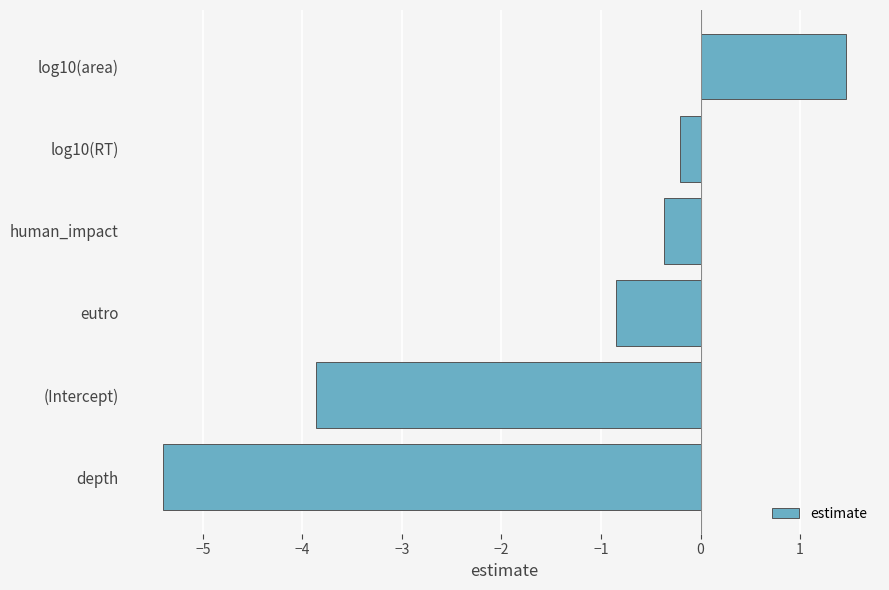

List the labels in order of value, largest first.

log10(area), log10(RT), human_impact, eutro, (Intercept), depth